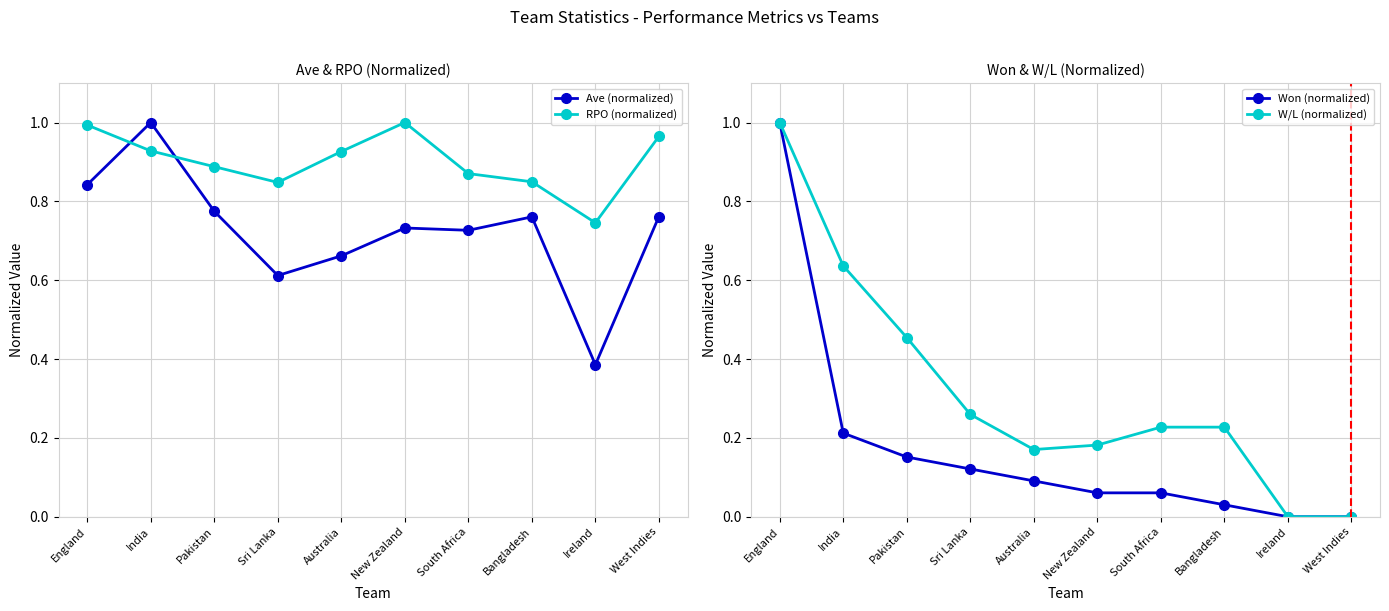

Is this an area chart (filled region under the line)?

No